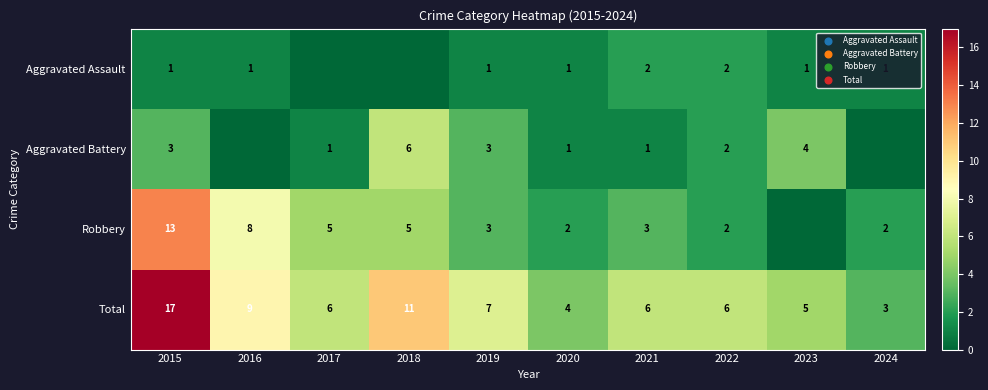

What is the total value across all series at 2016?

18